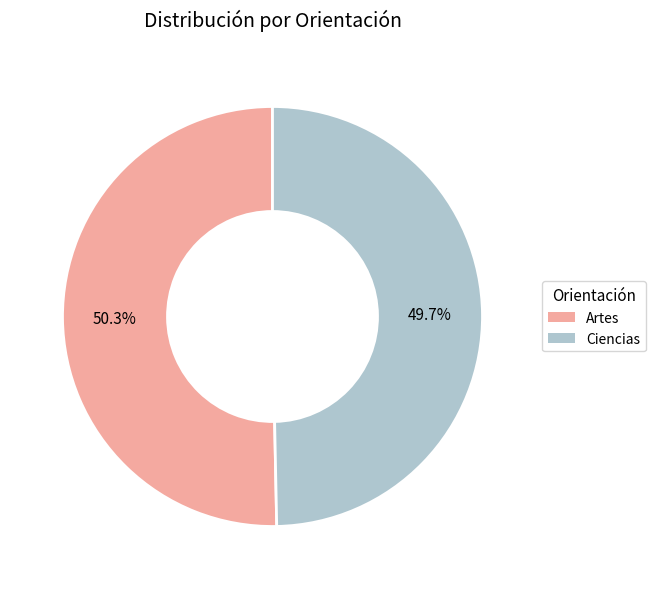

What is the total percentage of Artes and Ciencias?

100.0%